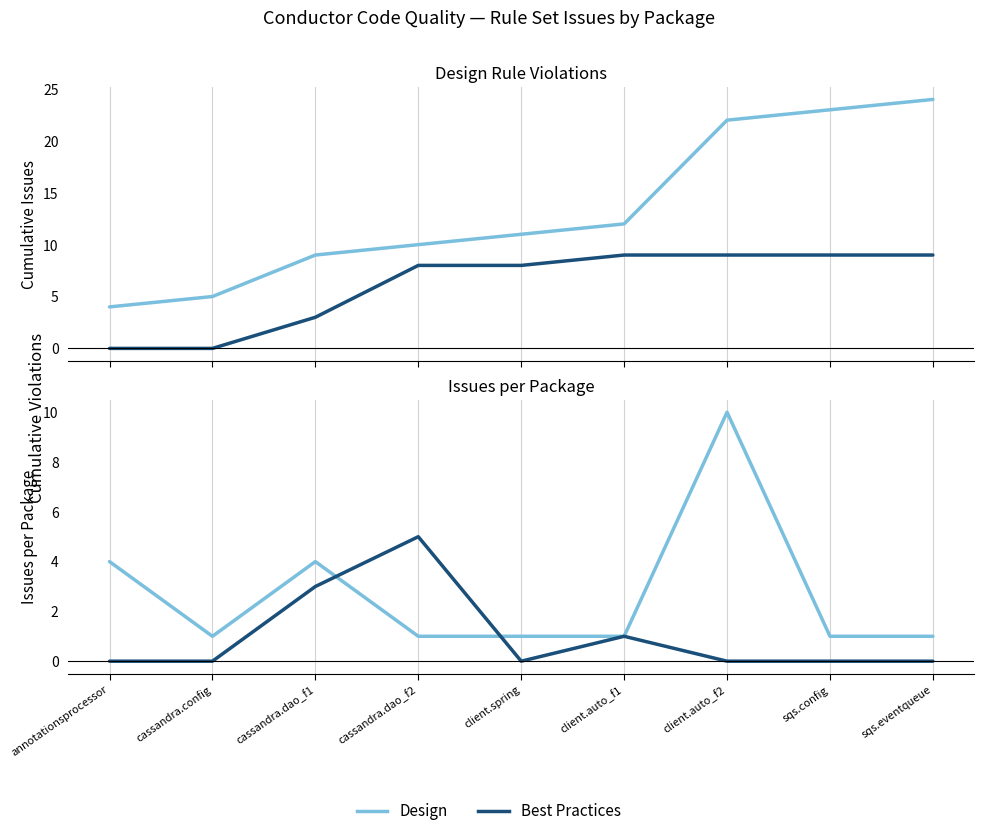

Reading left to right, what are all the values shown in this chart?

Design: annotationsprocessor=4	cassandra.config=1	cassandra.dao_f1=4	cassandra.dao_f2=1	client.spring=1	client.auto_f1=1	client.auto_f2=10	sqs.config=1	sqs.eventqueue=1
Best Practices: annotationsprocessor=0	cassandra.config=0	cassandra.dao_f1=3	cassandra.dao_f2=5	client.spring=0	client.auto_f1=1	client.auto_f2=0	sqs.config=0	sqs.eventqueue=0